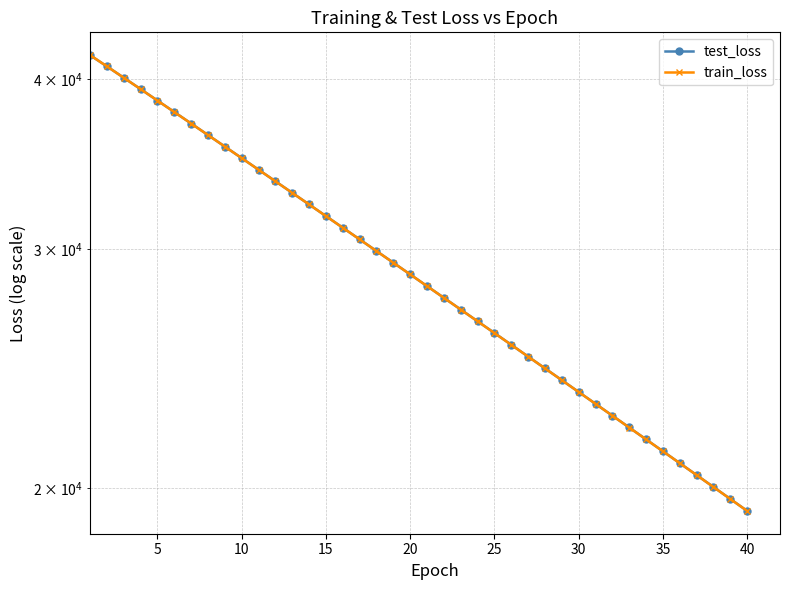

How many lines are shown in the chart?

2